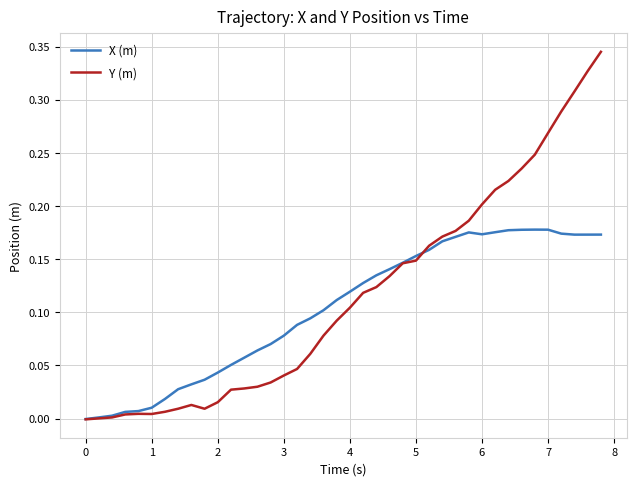

True or false: Y (m) and X (m) cross at least once.

True